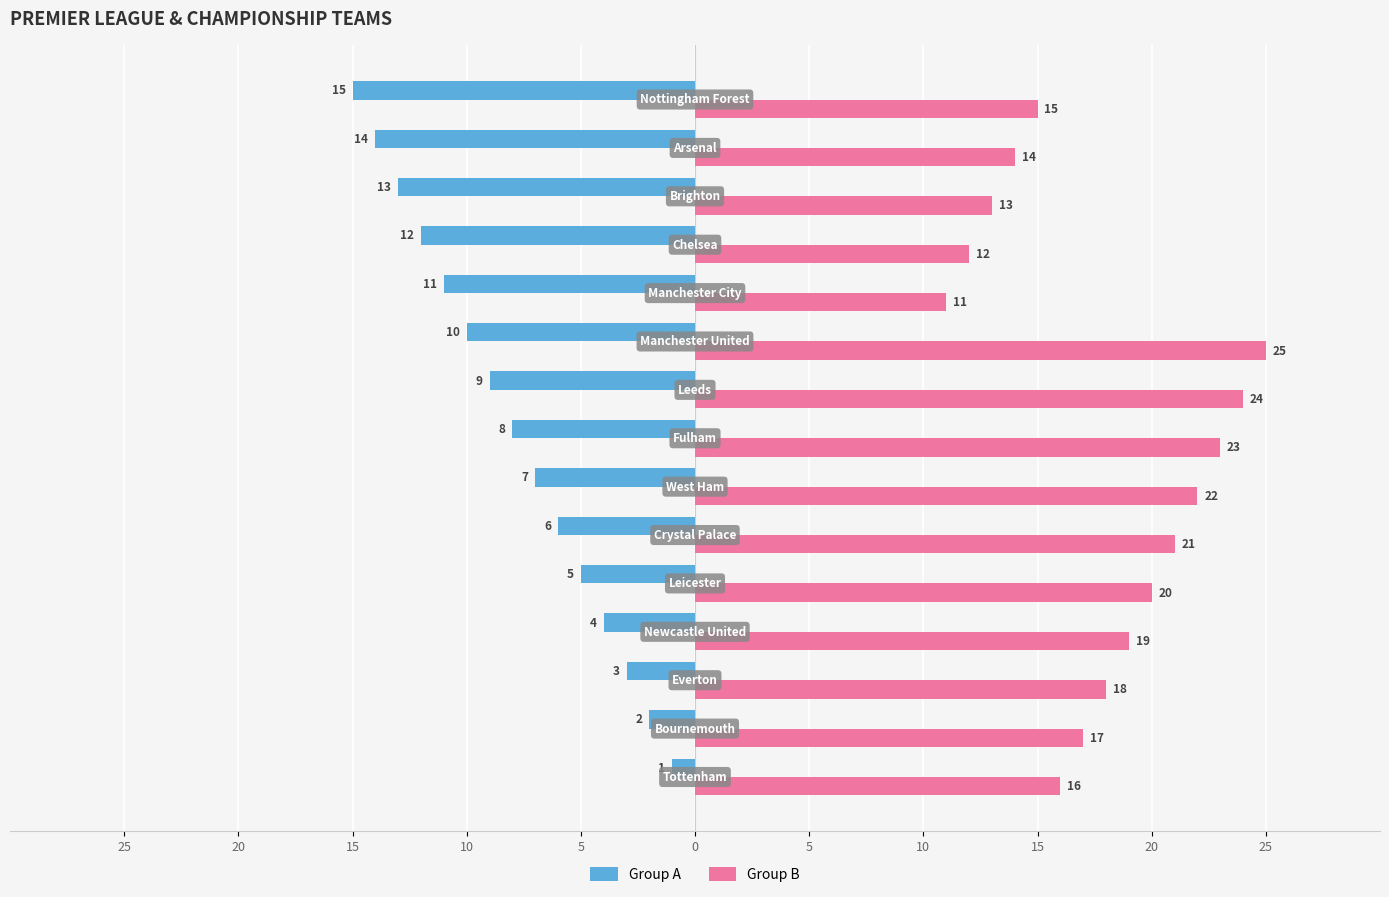

What is the maximum value shown in the chart?

25